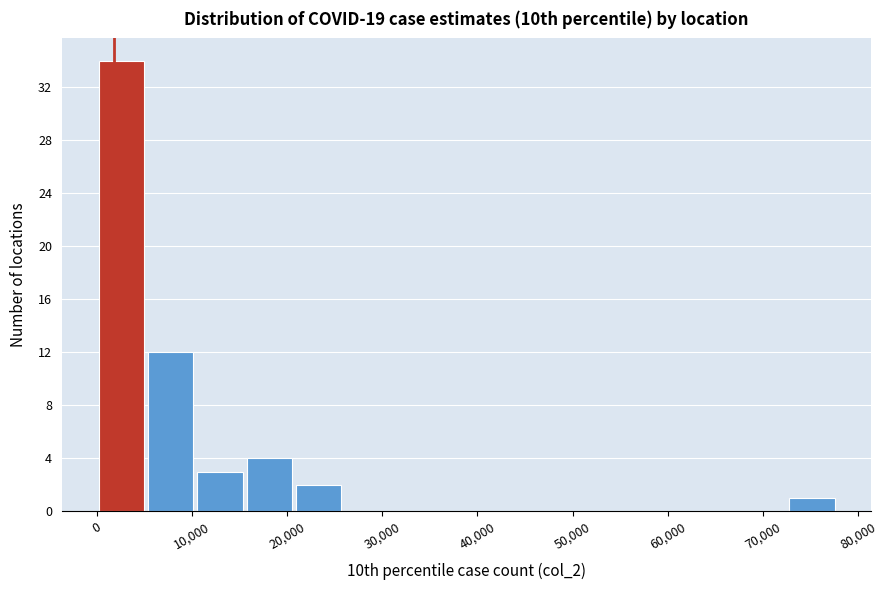

Reading left to right, list every bar in this chart as the range it spans on the x-axis followed by its height. Neither the bar edges nor the heights are printed on the chart, so give them approximately, as read against the axes.

0 to 5000: 34
5000 to 10000: 12
10000 to 16000: 3
16000 to 21000: 4
21000 to 26000: 2
26000 to 31000: 0
31000 to 36000: 0
36000 to 41000: 0
41000 to 47000: 0
47000 to 52000: 0
52000 to 57000: 0
57000 to 62000: 0
62000 to 67000: 0
67000 to 73000: 0
73000 to 78000: 1